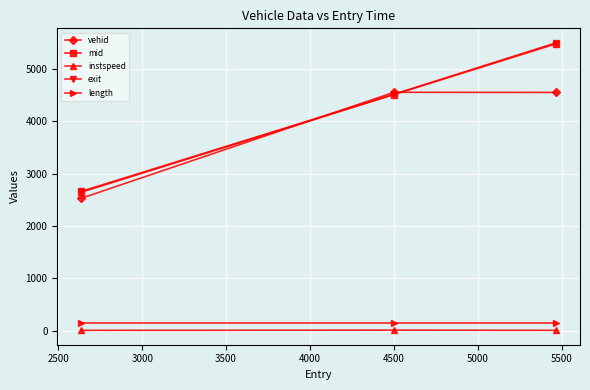

At how many categories does at least one series exceed 1221?

3